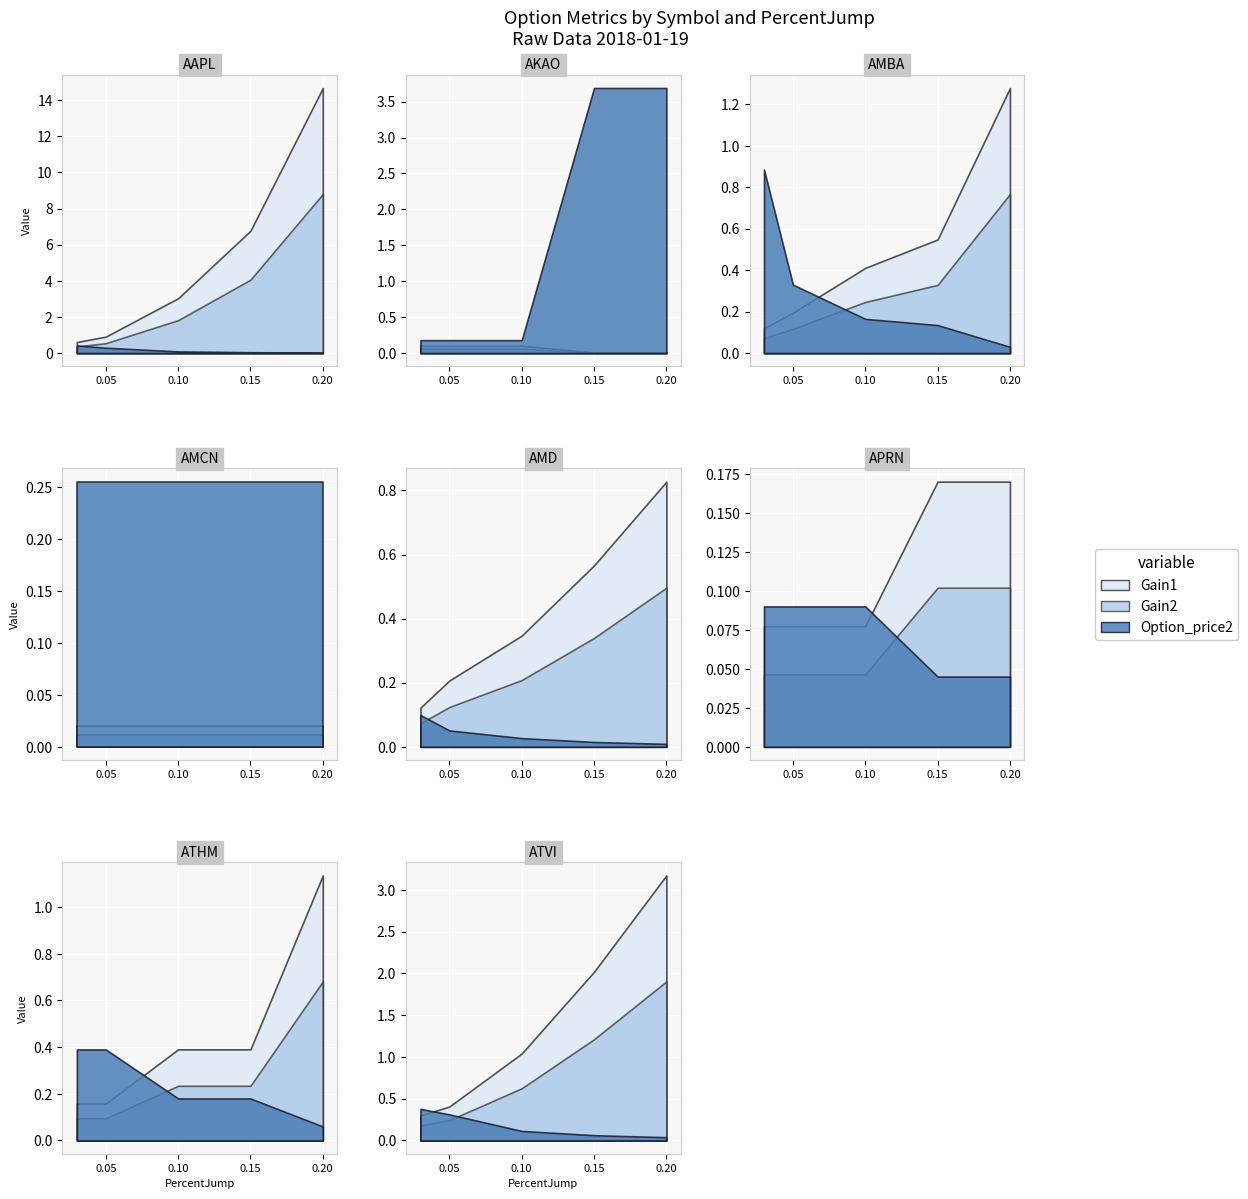

What is the average value of the Gain2 series?

0.2